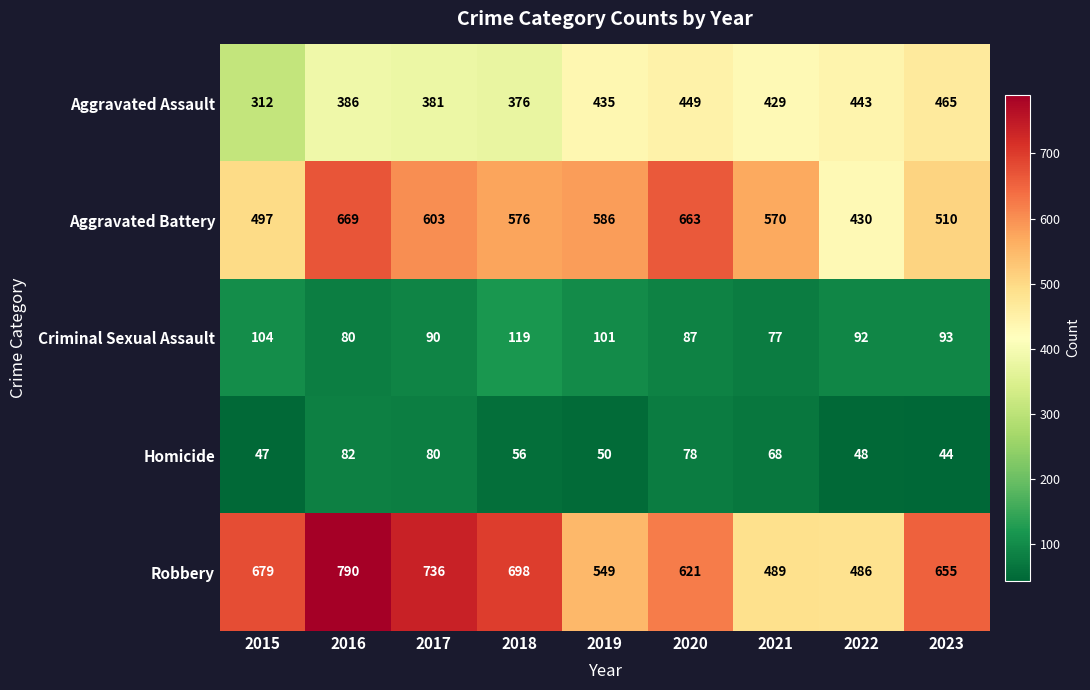

List the series in order of their peak value, highest first.

Robbery, Aggravated Battery, Aggravated Assault, Criminal Sexual Assault, Homicide